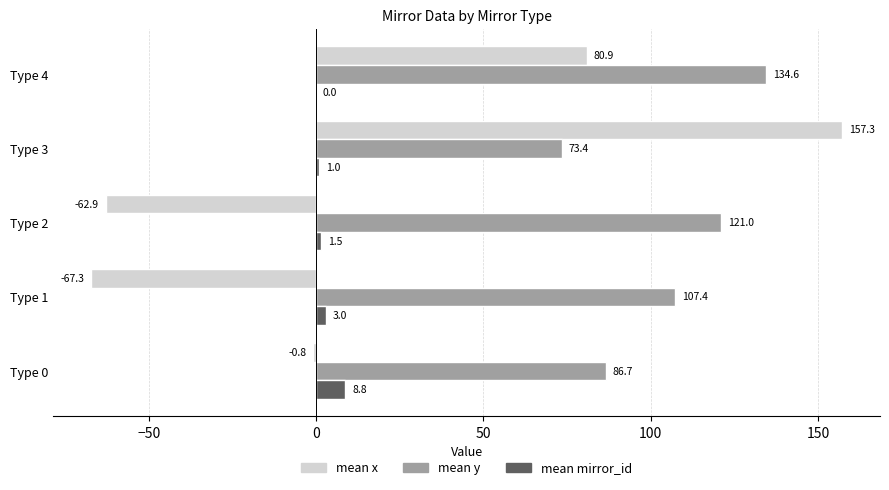

Where is mean y nearest to the value 104?

Type 1